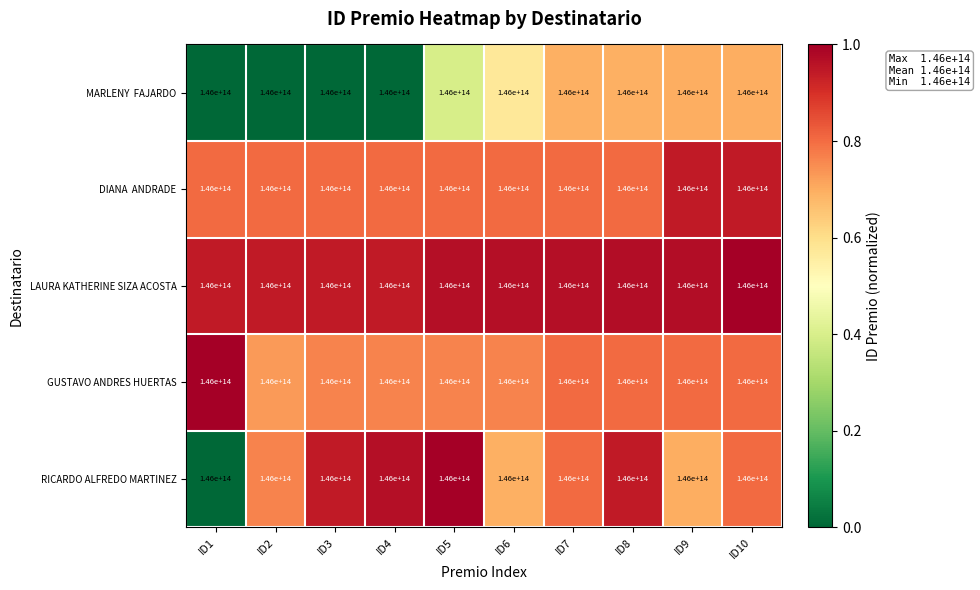

Which category has the highest value in the GUSTAVO ANDRES HUERTAS series?

ID1